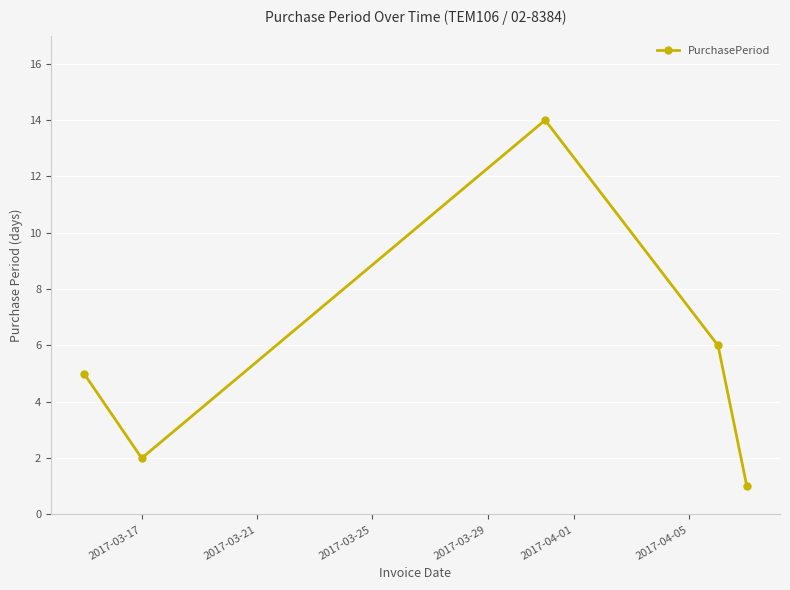

What is the average value?

6